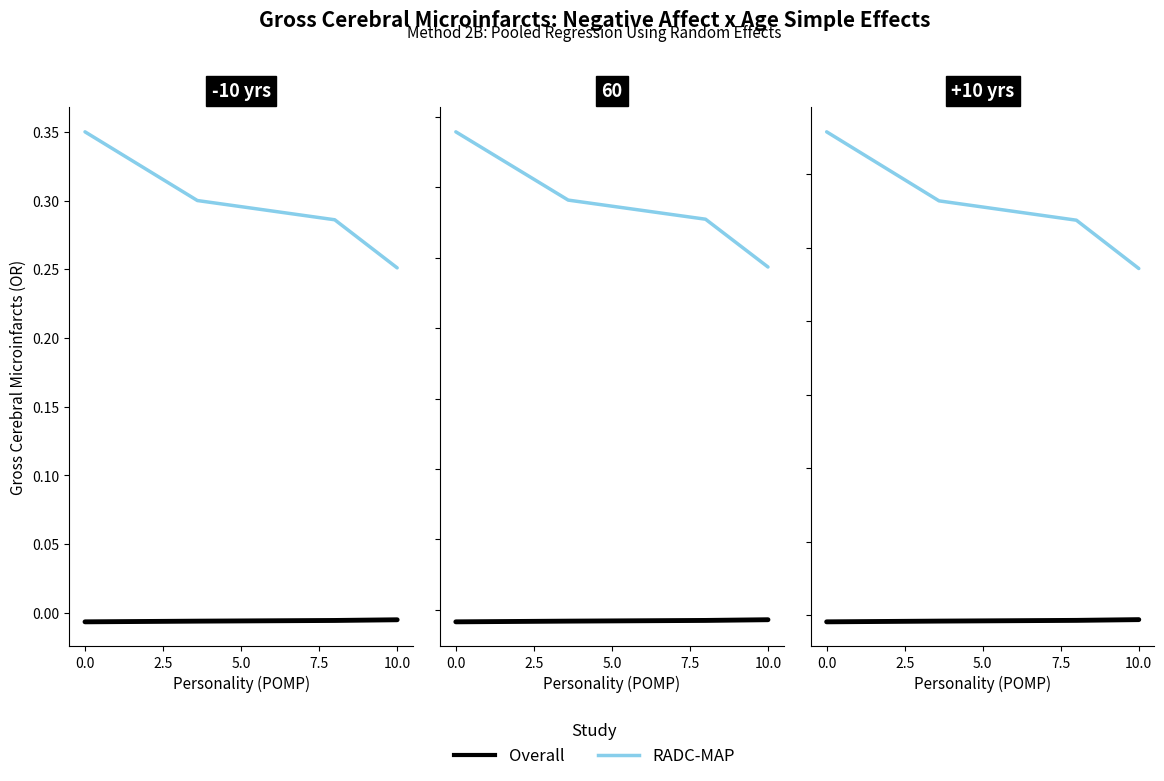

Is this an area chart (filled region under the line)?

No